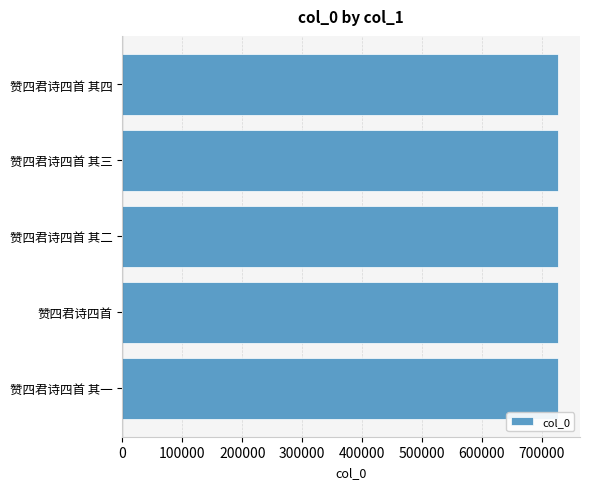

What is the approximate value at 赞四君诗四首 其二?

726512